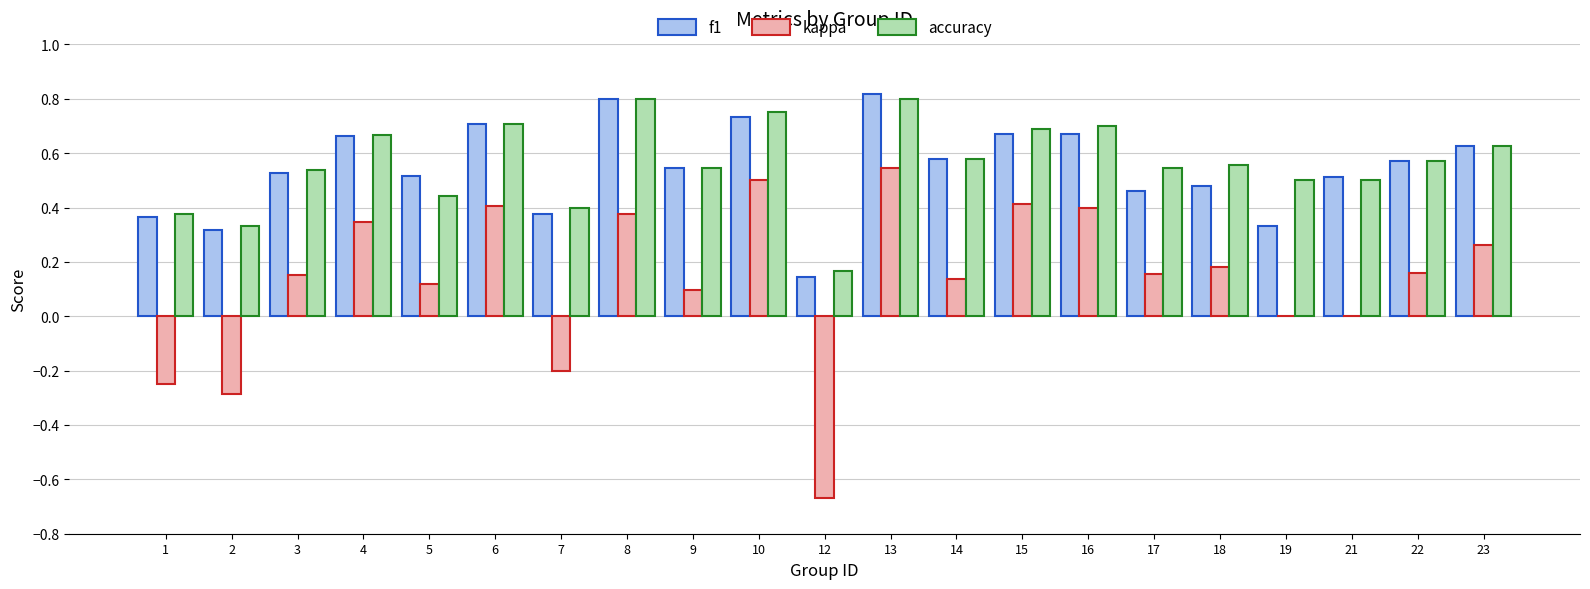

Between 4 and 9, which series saw the biggest shift?

kappa